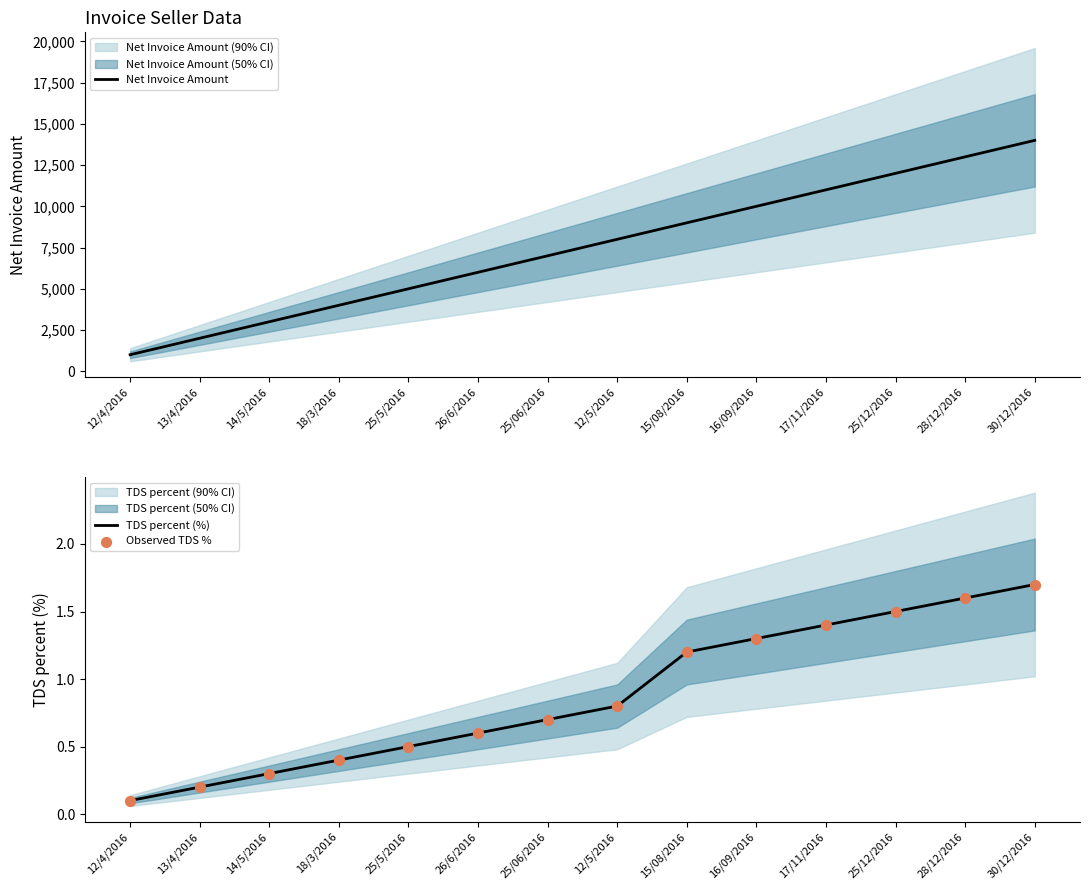

Which series contains the highest Y value?

Net Invoice Amount